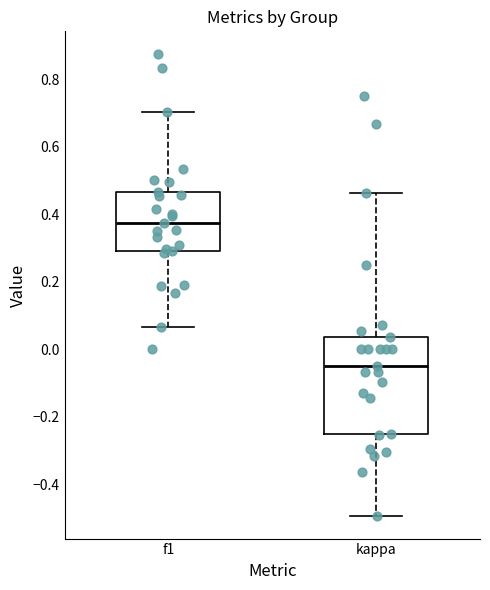

Where does the upper whisker of the box for f1 end on the y-axis? The values are not printed on the chart, so give them approximately, as read against the axis.

0.70